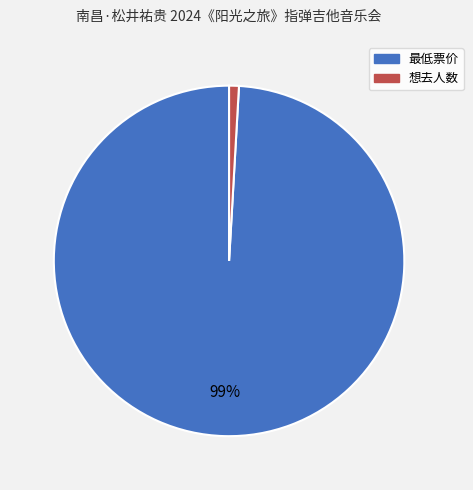

Which slice represents more than half of the pie?

最低票价